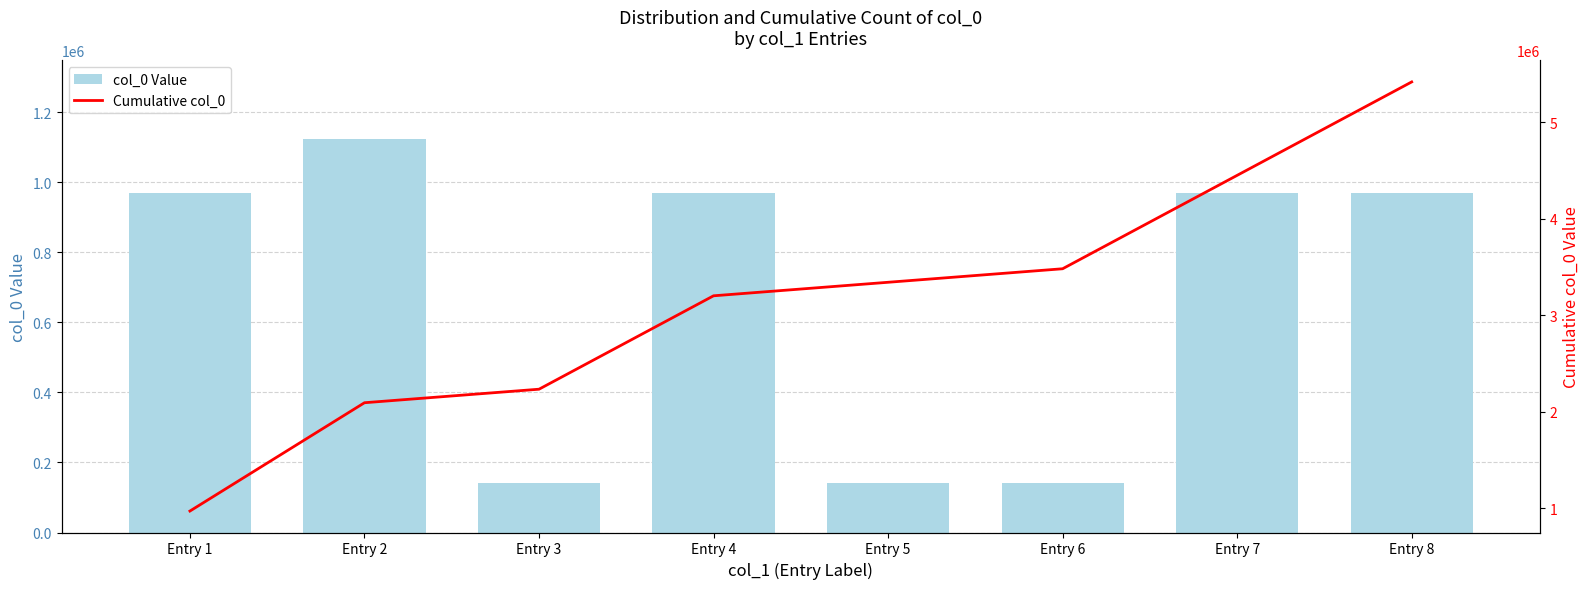

Is it true that Cumulative col_0 equals 1703598 at Entry 1?

False